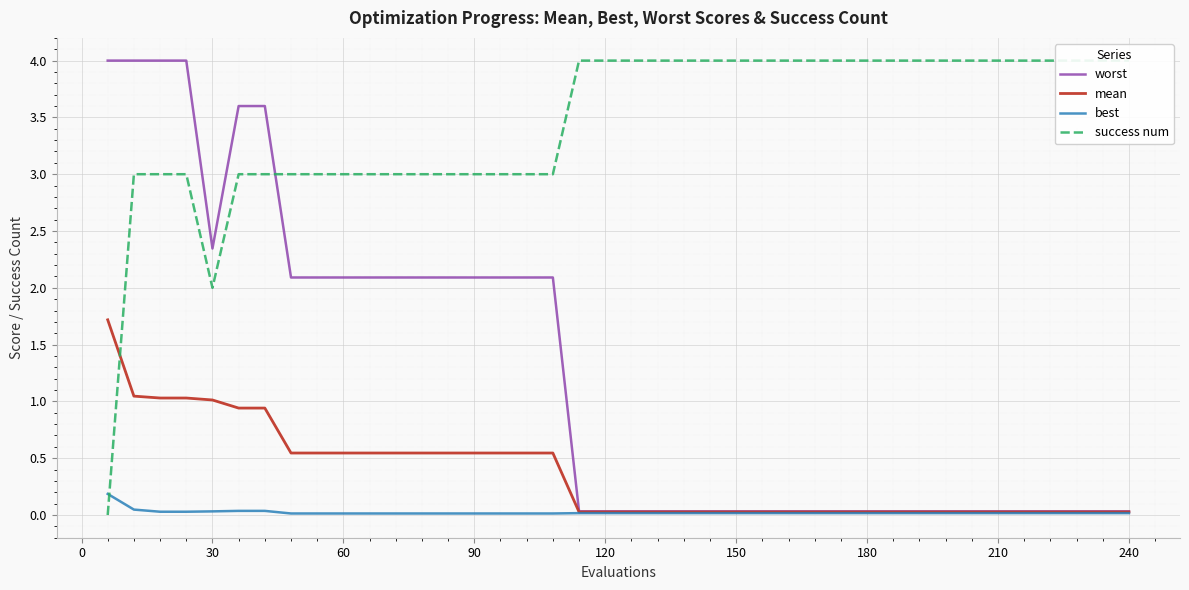

The value of worst at 90 is 2.8. True or false?

False